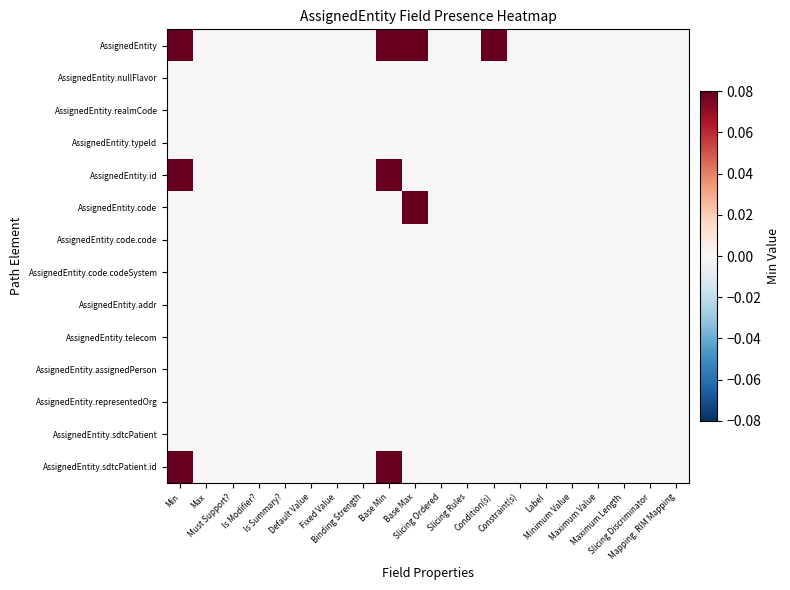

Which series has the widest spread of values?

AssignedEntity